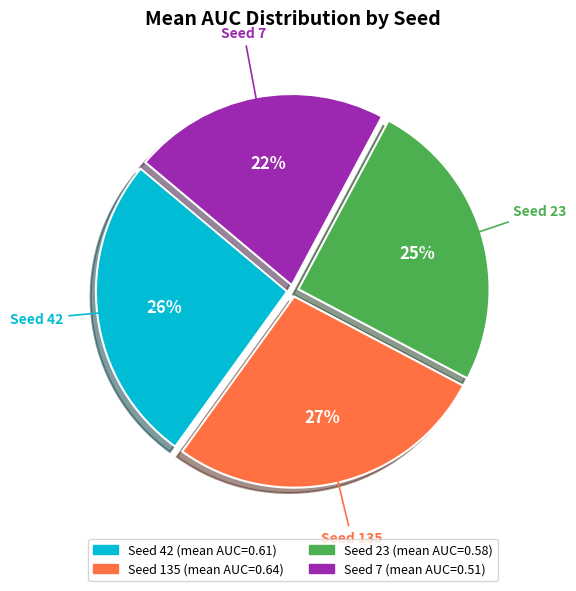

Does any single category account for the majority?

No